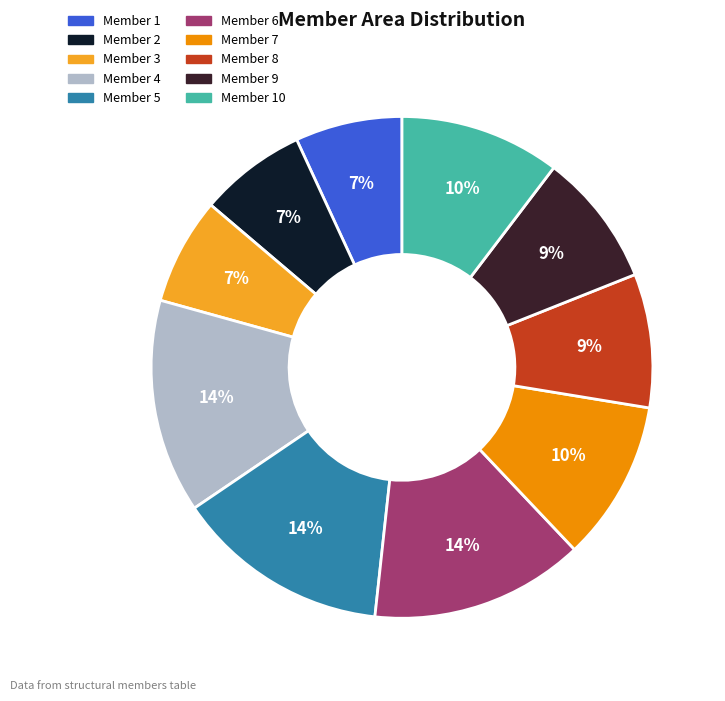

Is there any slice that represents more than half of the pie?

No